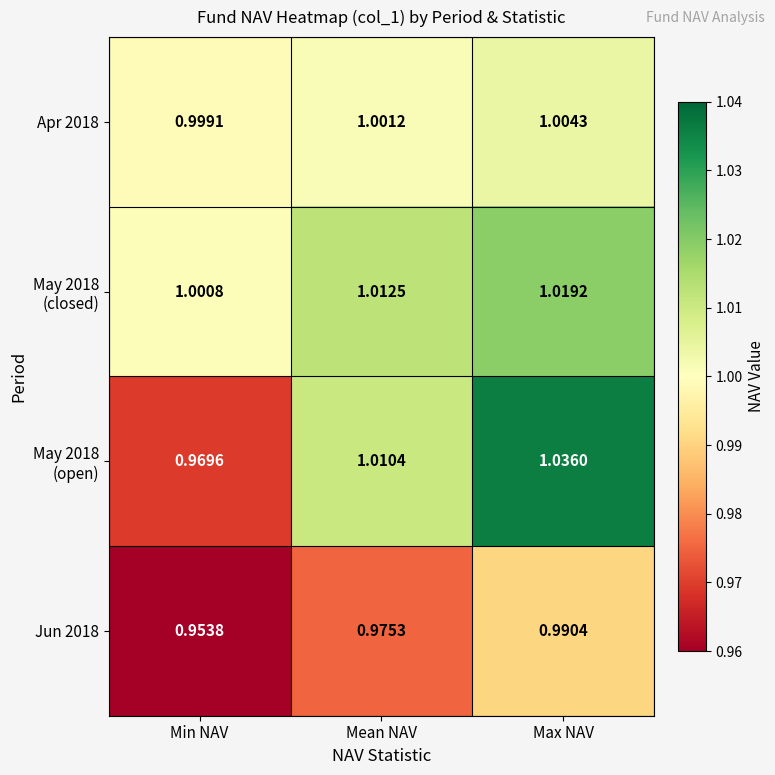

Rank the categories by Apr 2018 value from lowest to highest.

Min NAV, Mean NAV, Max NAV